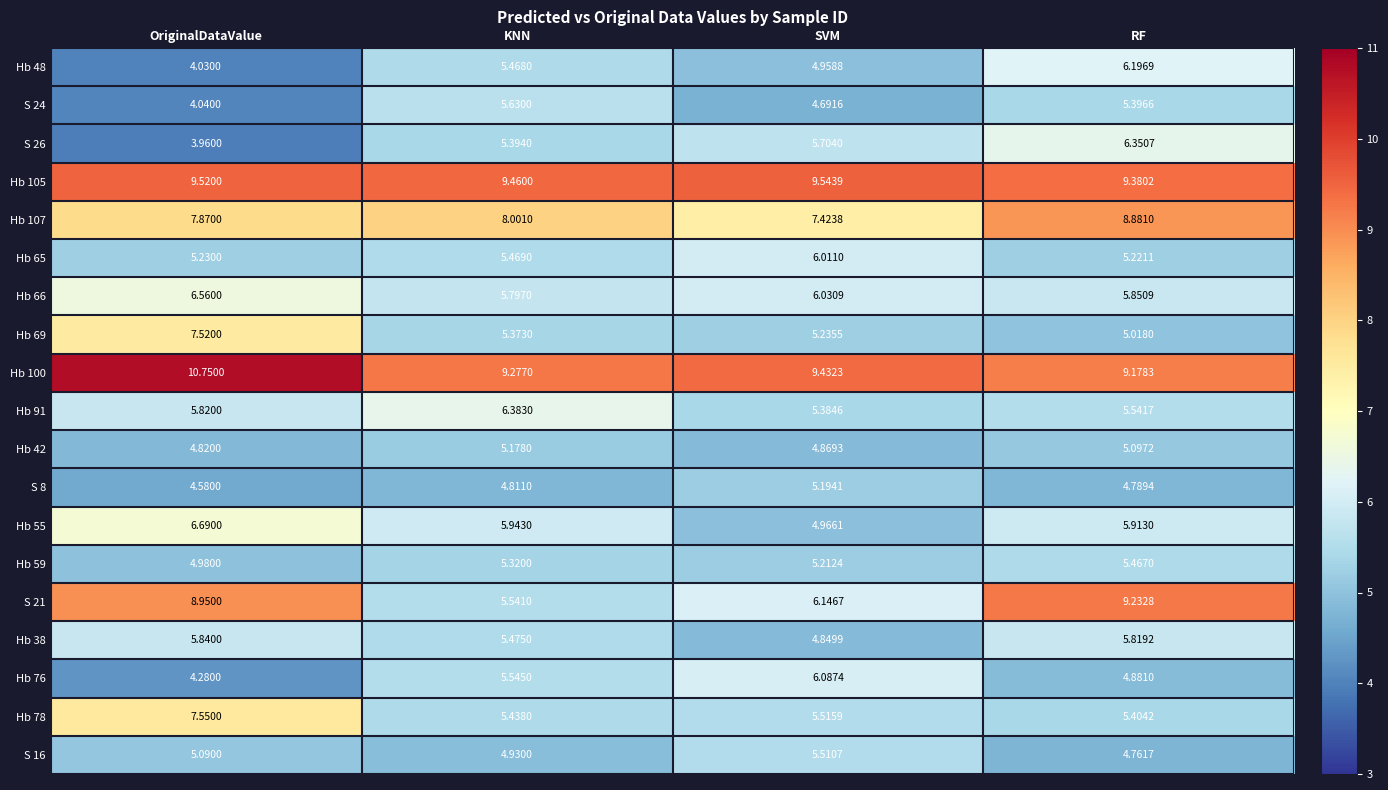

Count the number of data series in this chart.

19